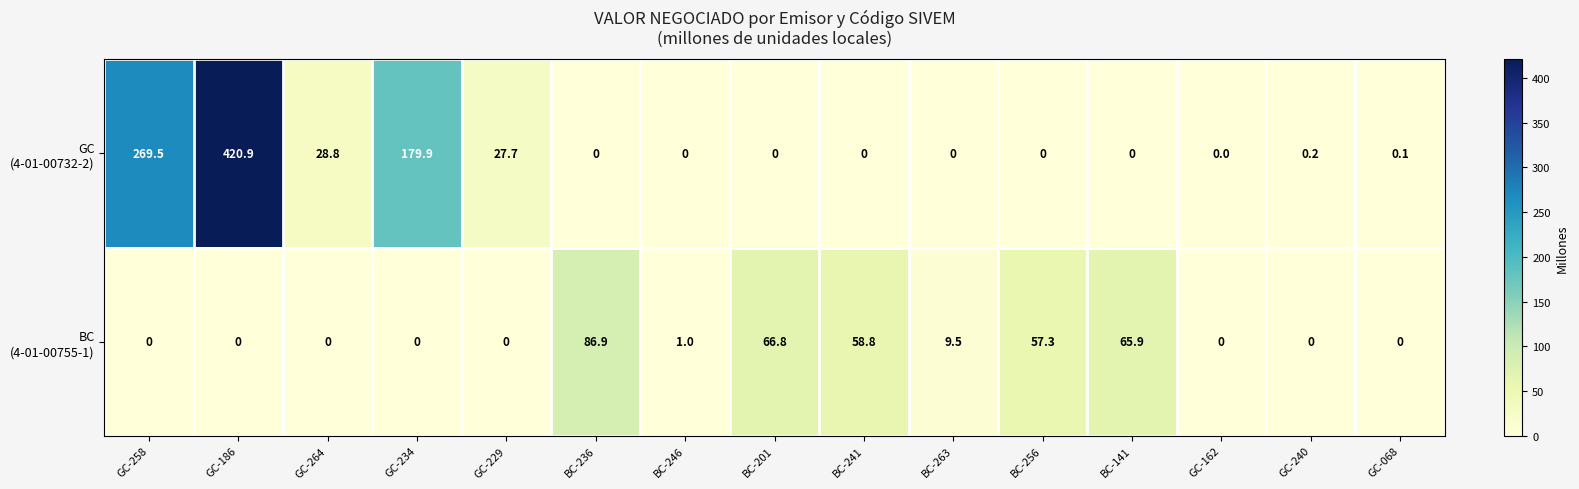

Which label corresponds to the largest value in the chart?

GC-186